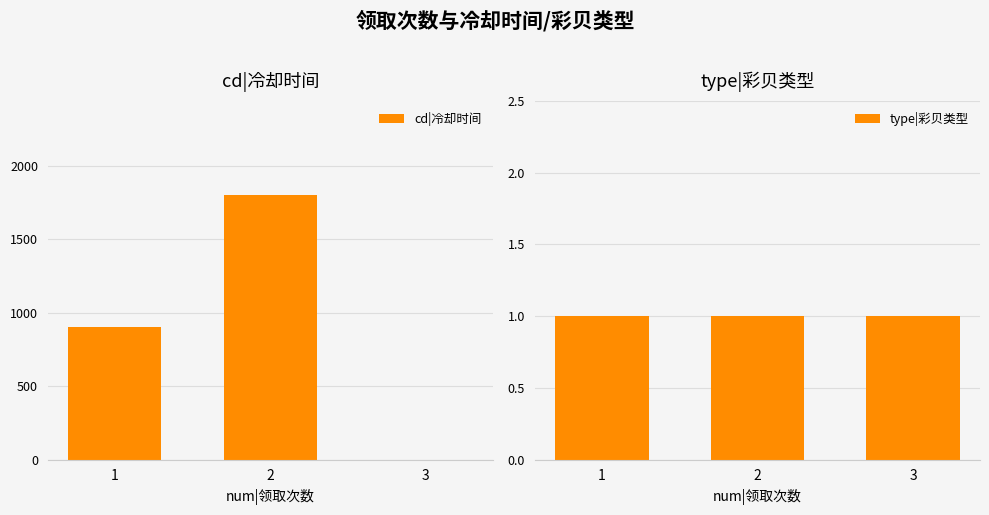

How many values in the cd|冷却时间 series exceed 900?

1